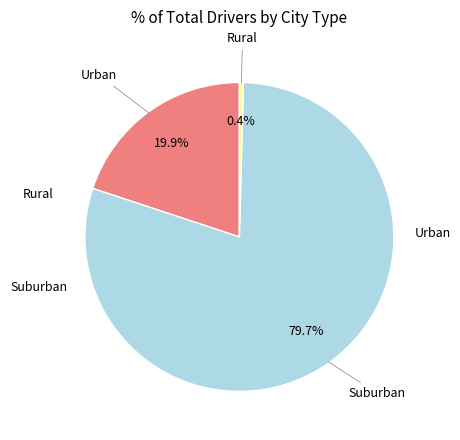

Does any single category account for the majority?

Yes